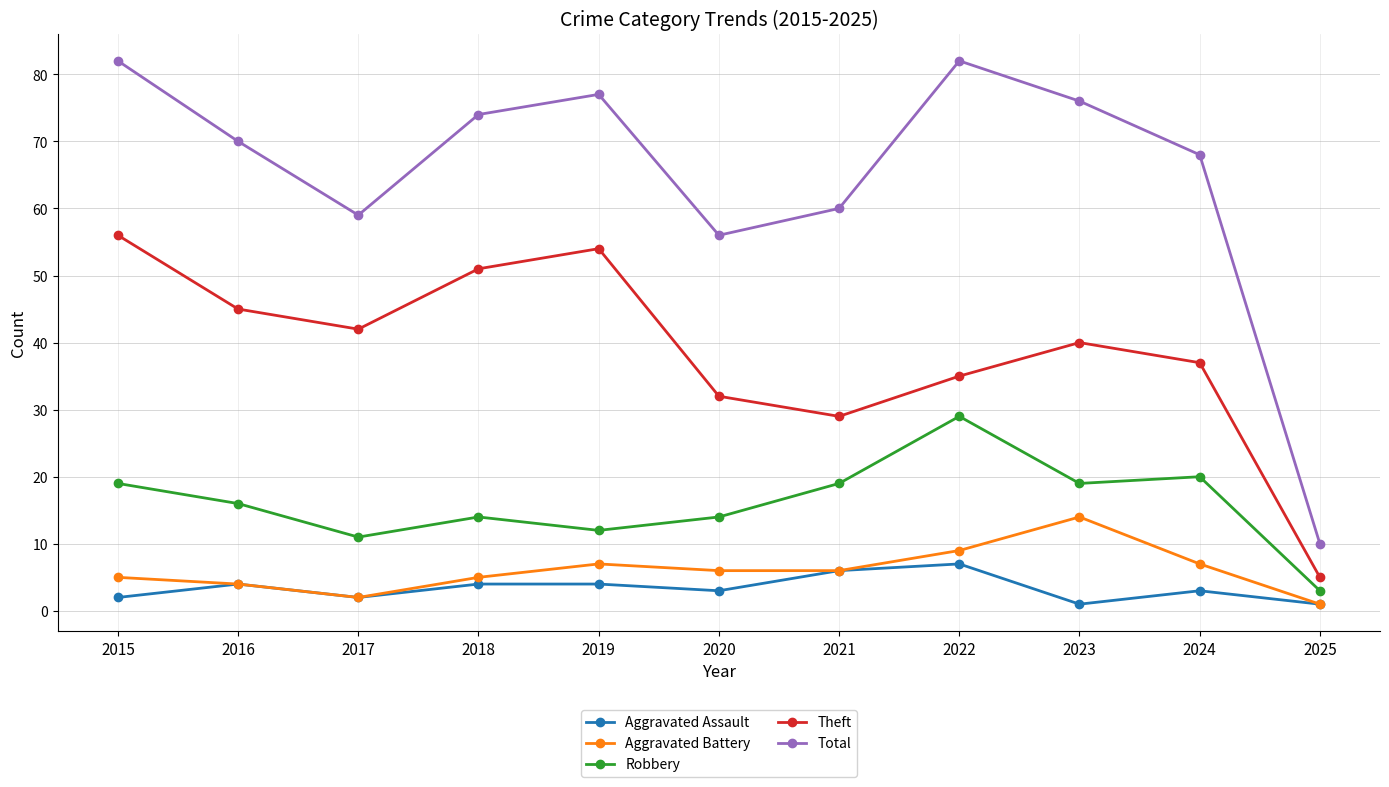

What is the total value across all series at 2019?

154